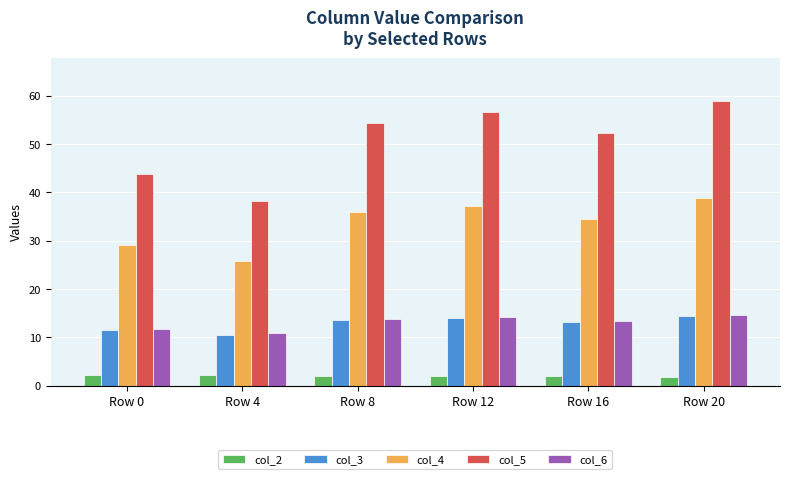

Which series has the largest range (max minus min)?

col_5